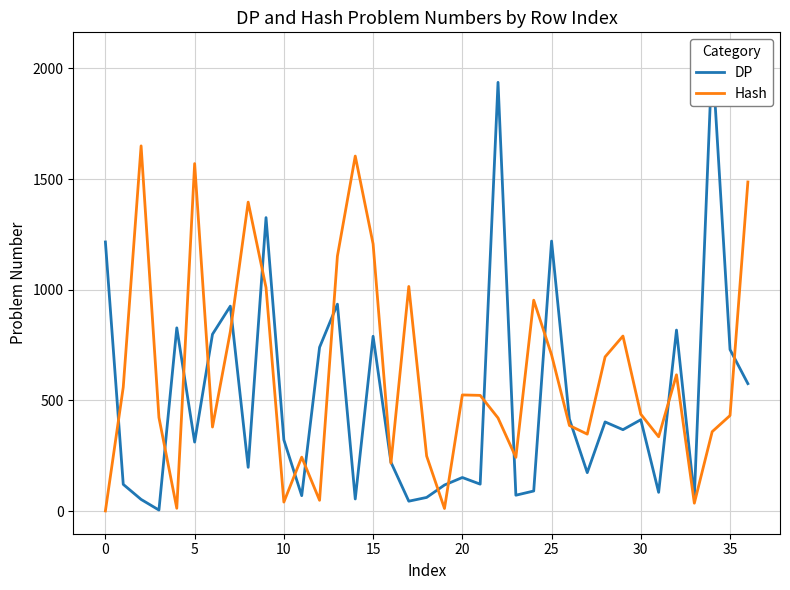

How many series are shown in this chart?

2